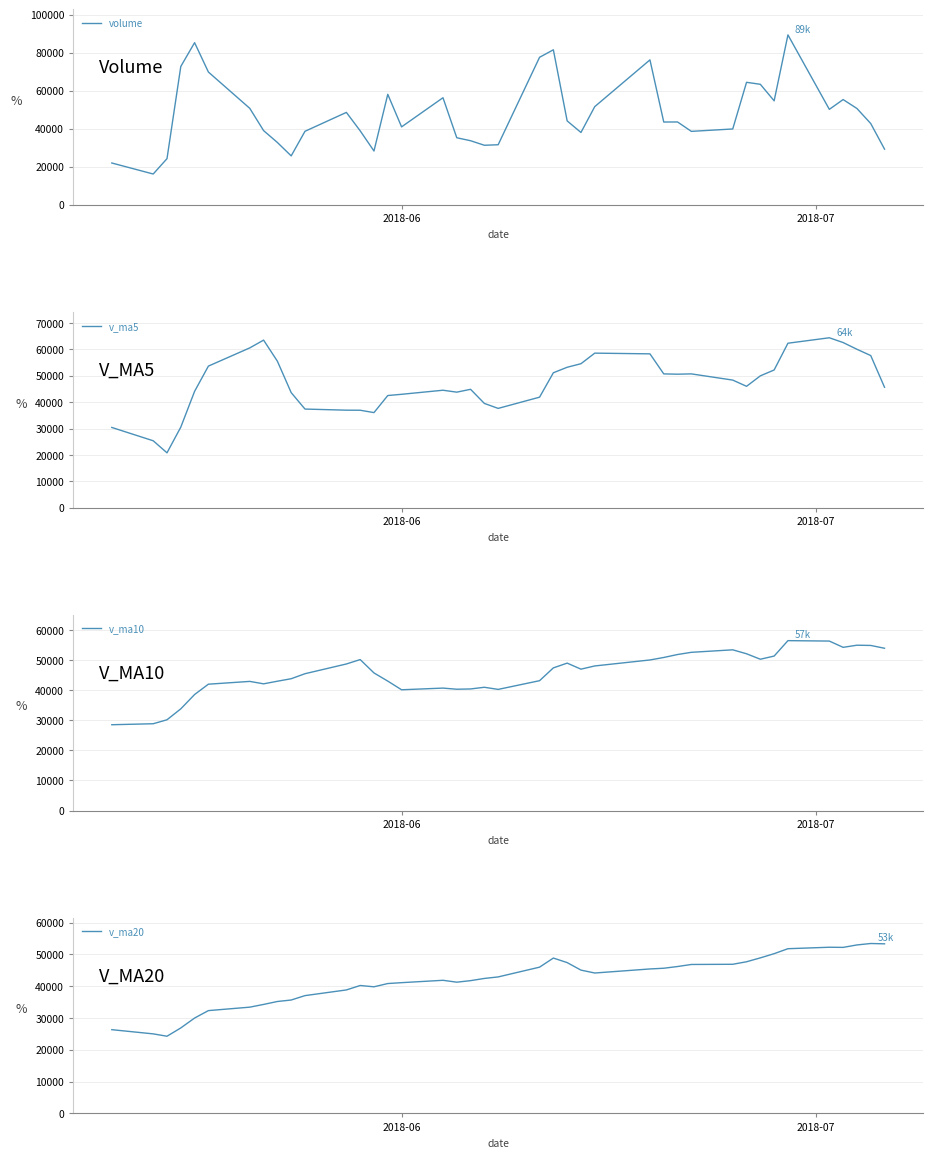

List the series in order of their peak value, lowest first.

v_ma20, v_ma10, v_ma5, volume